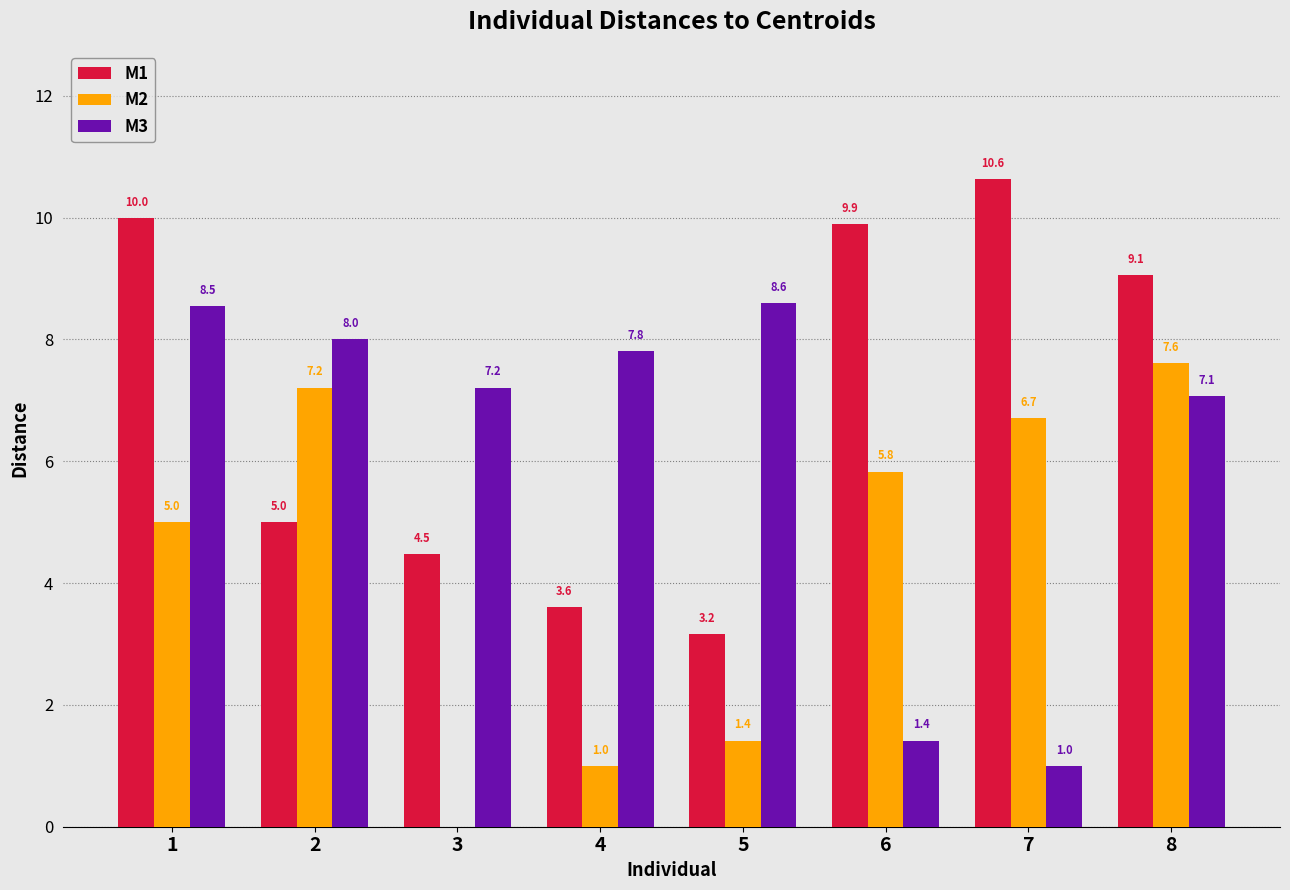

Which label corresponds to the largest value in the chart?

7